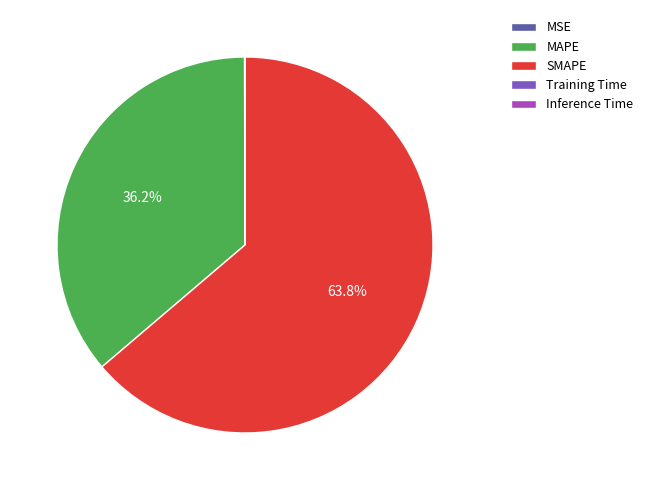

Which slice is the largest?

SMAPE